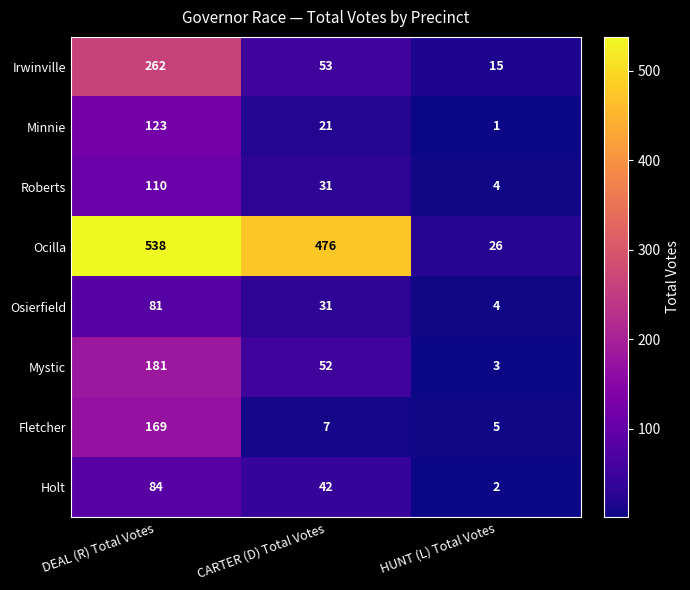

What is the sum of the Holt values at HUNT (L) Total Votes and CARTER (D) Total Votes?

44